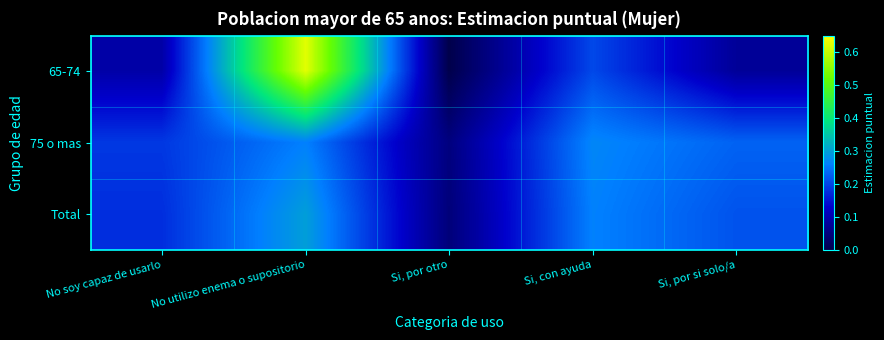

Reading left to right, what are all the values shown in this chart?

65-74: No soy capaz de usarlo=0.1	No utilizo enema o supositorio=0.6	Si, por otro=0.0	Si, con ayuda=0.2	Si, por si solo/a=0.1
75 o mas: No soy capaz de usarlo=0.2	No utilizo enema o supositorio=0.3	Si, por otro=0.1	Si, con ayuda=0.3	Si, por si solo/a=0.2
Total: No soy capaz de usarlo=0.2	No utilizo enema o supositorio=0.3	Si, por otro=0.0	Si, con ayuda=0.3	Si, por si solo/a=0.2